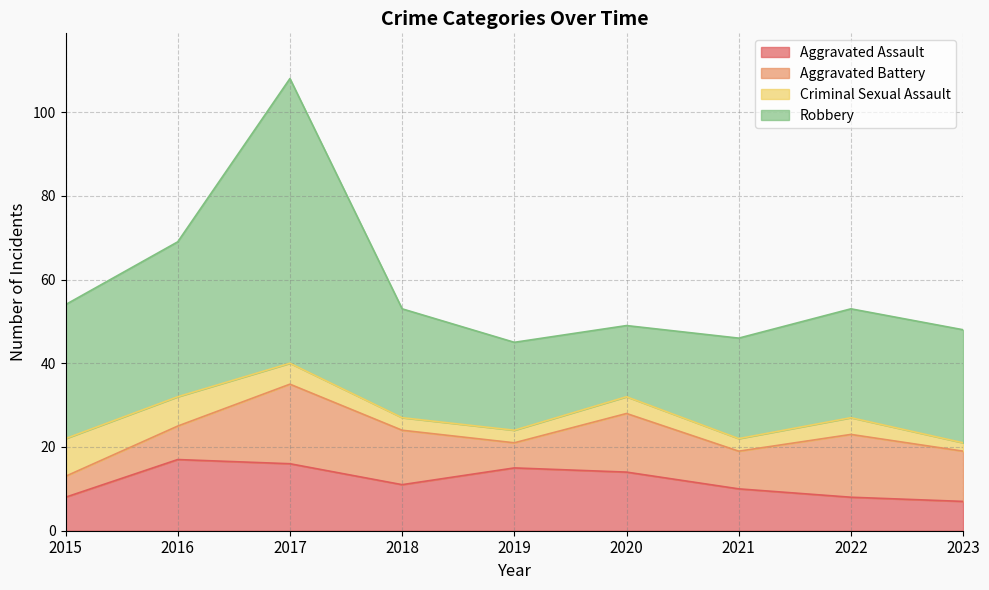

At how many categories does at least one series exceed 60?

1